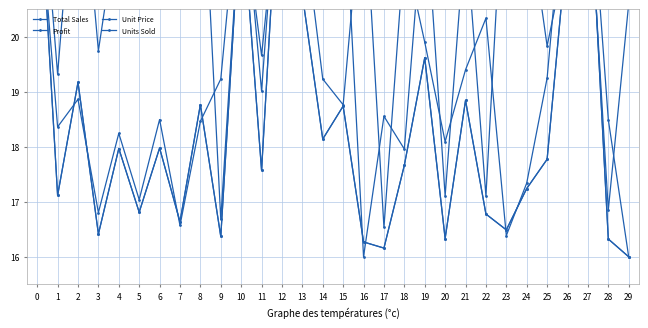

What is the difference between the Units Sold values at 2 and 25?

4.1